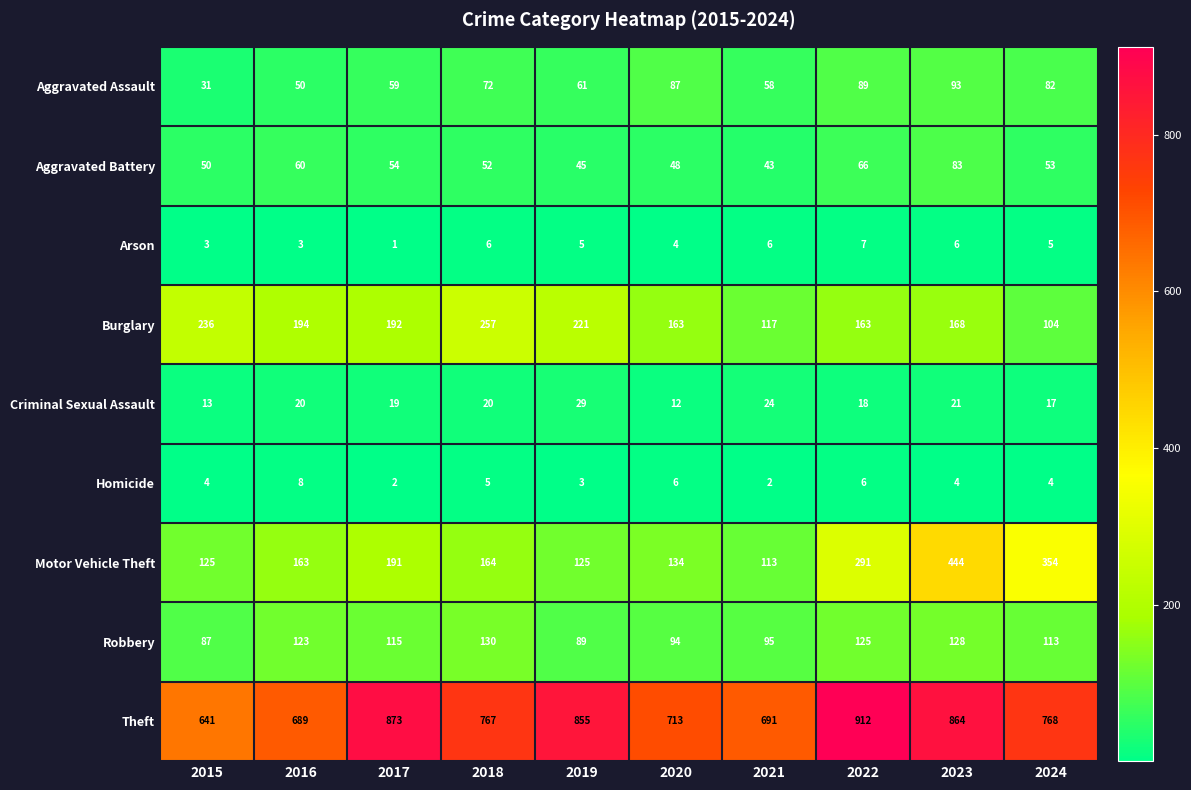

At which category is the sum across all series the highest?

2023